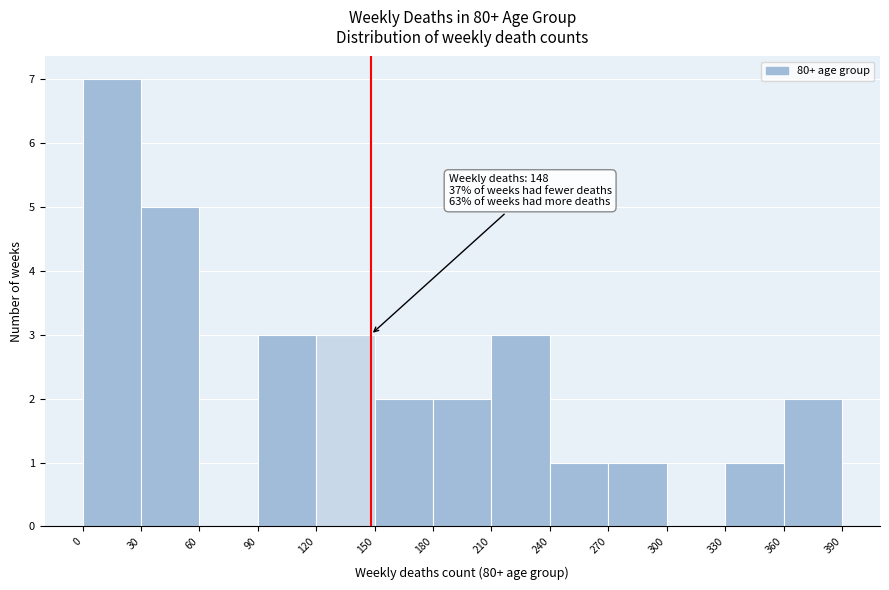

Which range on the x-axis has the tallest bar?

0 to 30